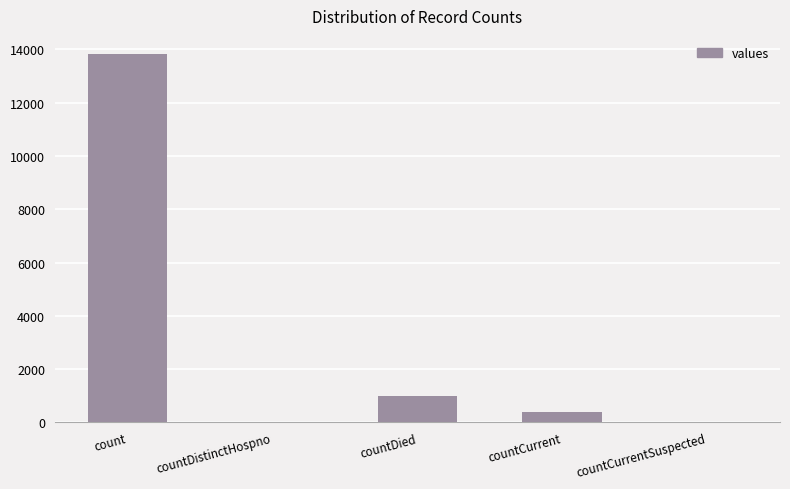

True or false: the data shows -7757 at countDistinctHospno.

False